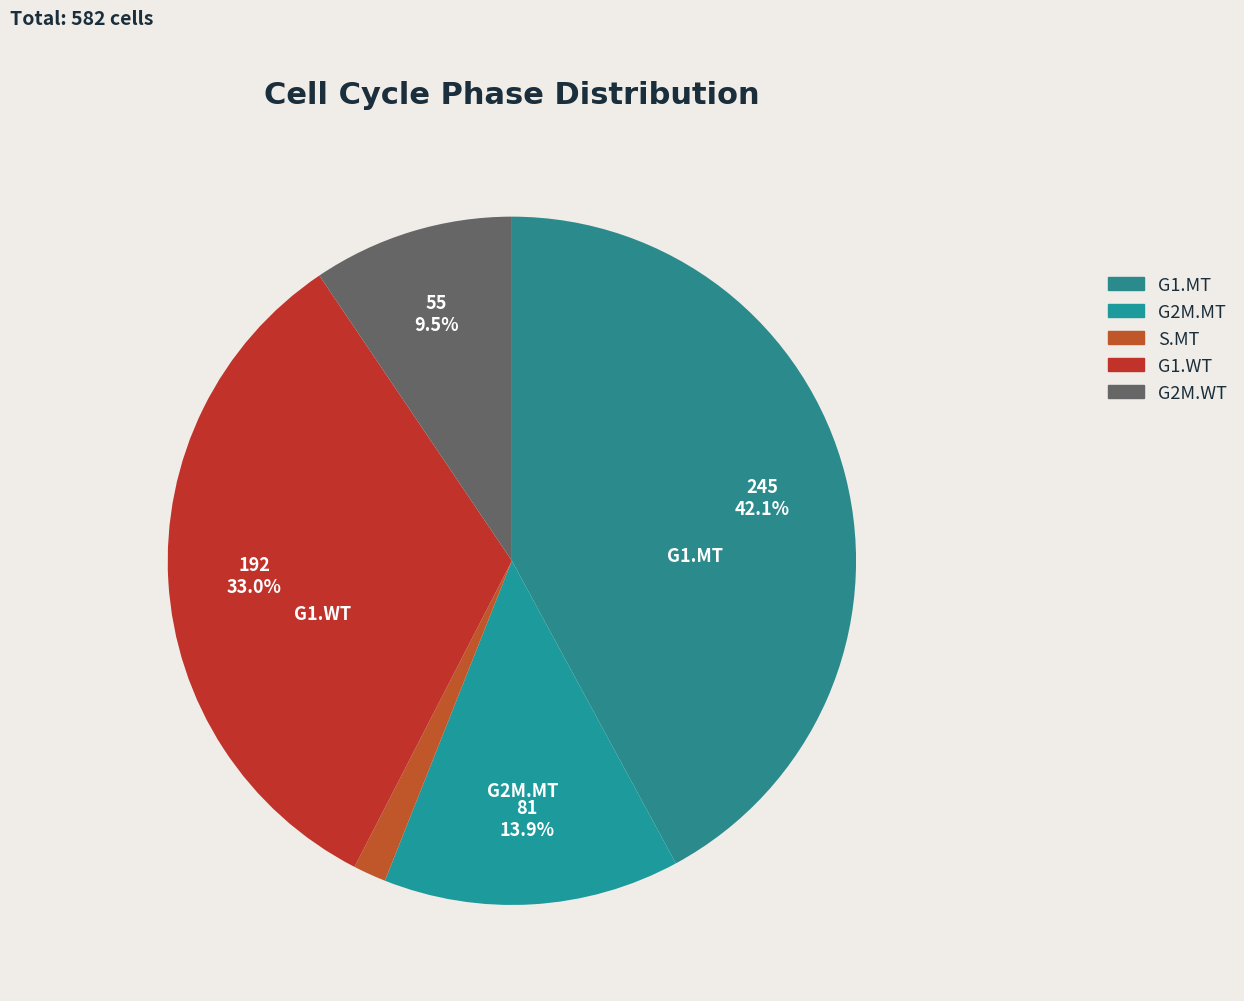

To the nearest percent, what portion does G1.MT represent?

42%